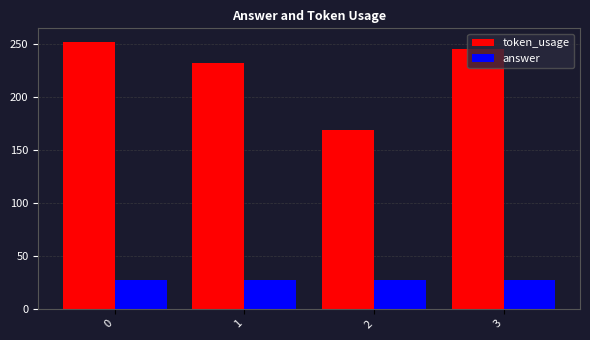

What is the highest value of the token_usage series?

252